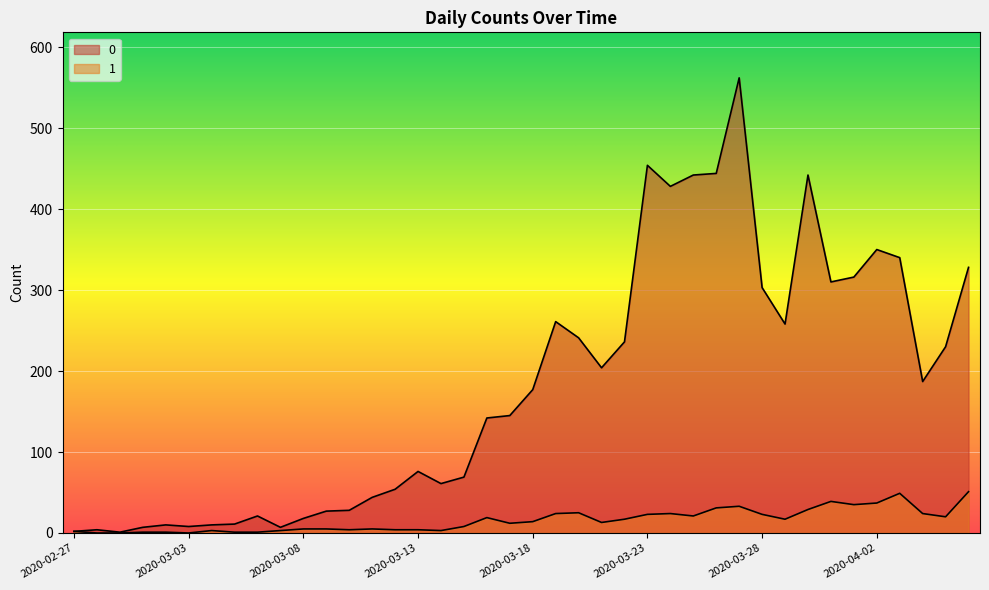

List the series in order of their overall mean, lowest first.

1, 0